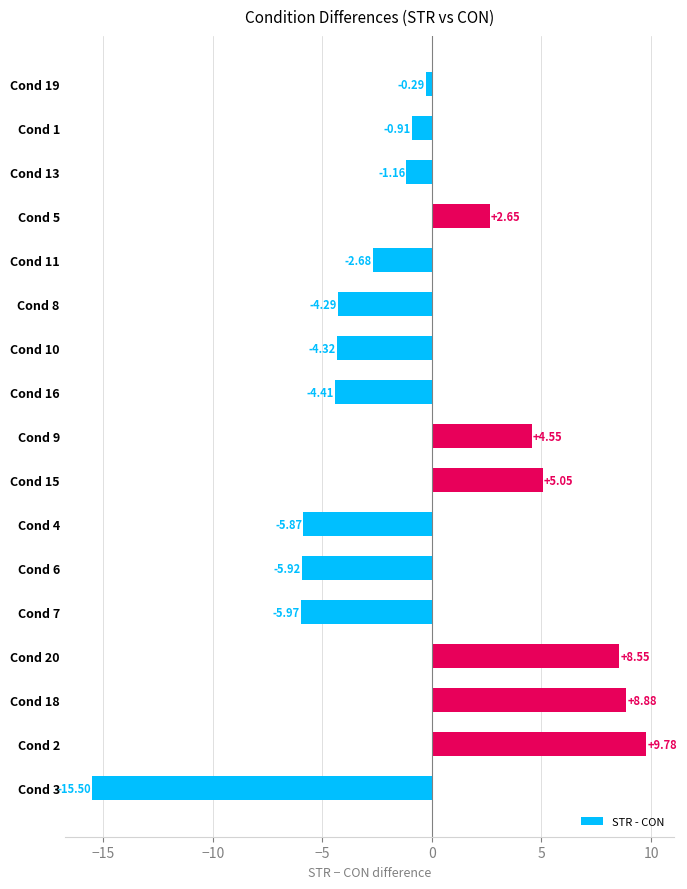

What is the difference between the maximum and second lowest values?

15.7